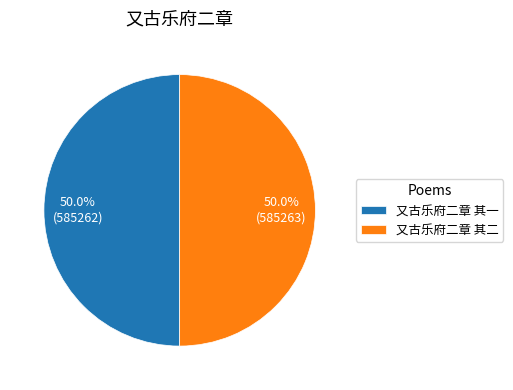

To the nearest percent, what percentage of the pie is 又古乐府二章 其一?

50%